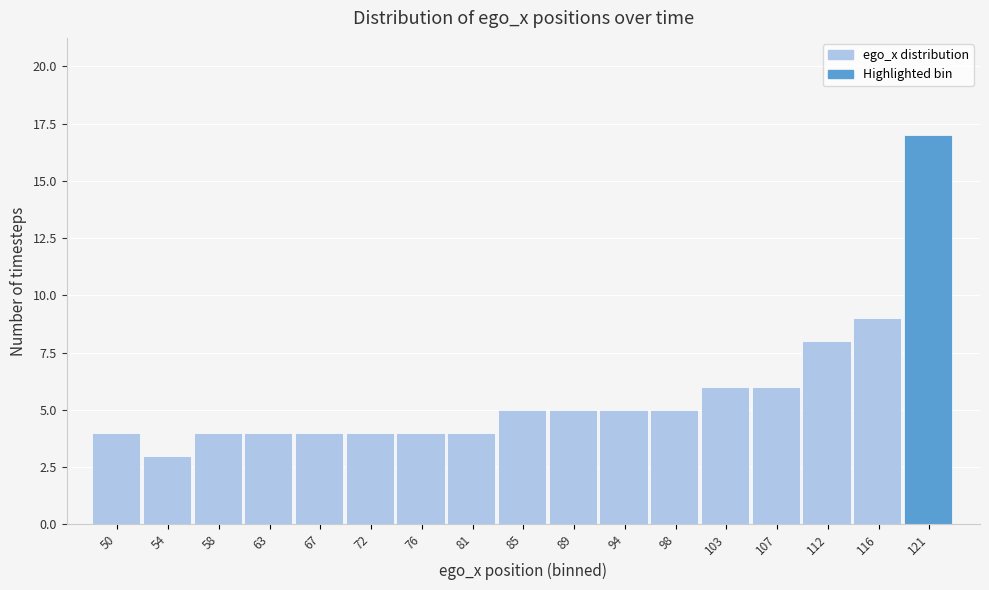

Reading left to right, extract all data points from this chart.

50=4	54=3	58=4	63=4	67=4	72=4	76=4	81=4	85=5	89=5	94=5	98=5	103=6	107=6	112=8	116=9	121=17